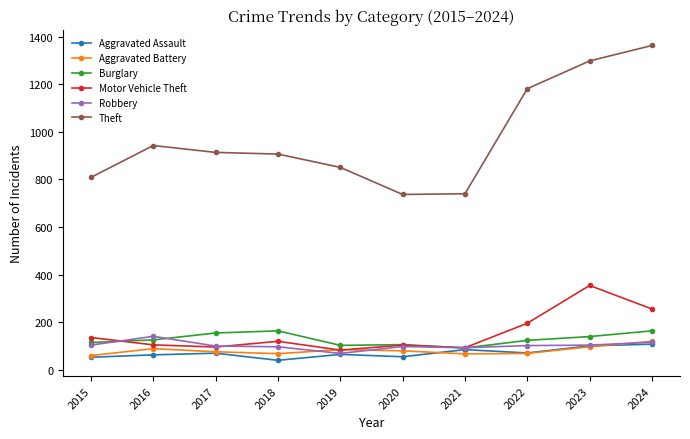

The value of Burglary at 2019 is 157. True or false?

False